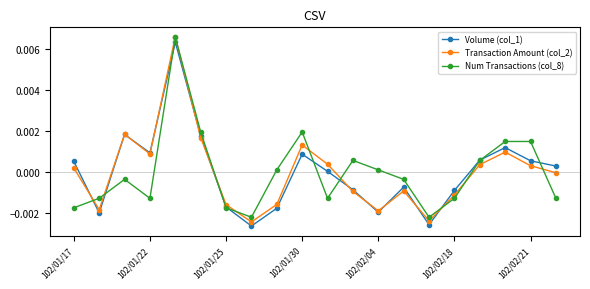

How many data points in Volume (col_1) are above 0?

11